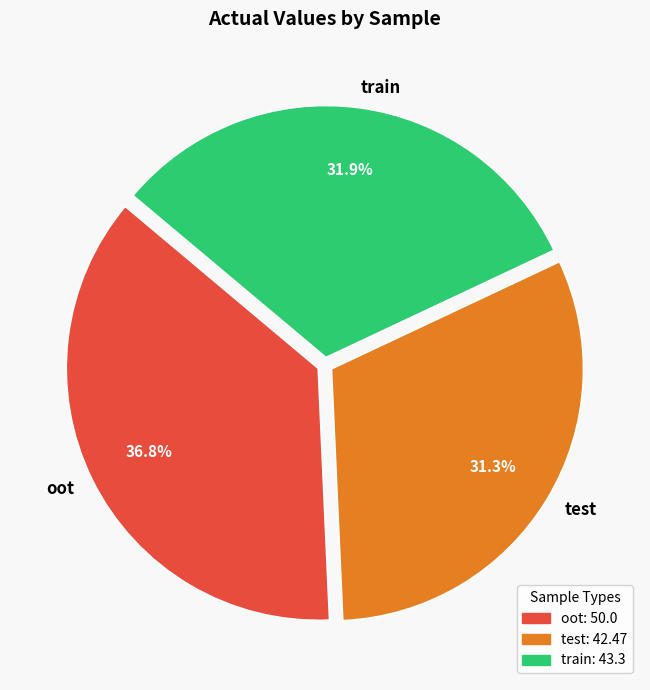

True or false: test accounts for 46% of the total.

False